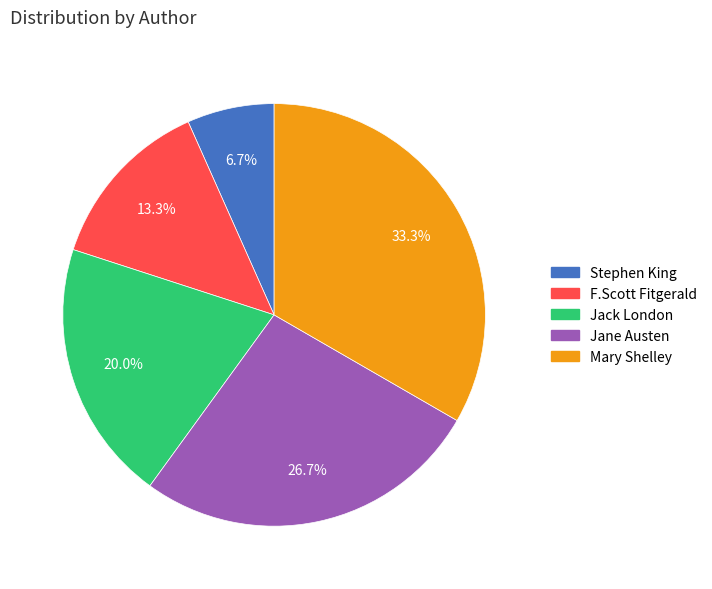

To the nearest percent, what is the combined percentage of Jack London and Mary Shelley?

53%